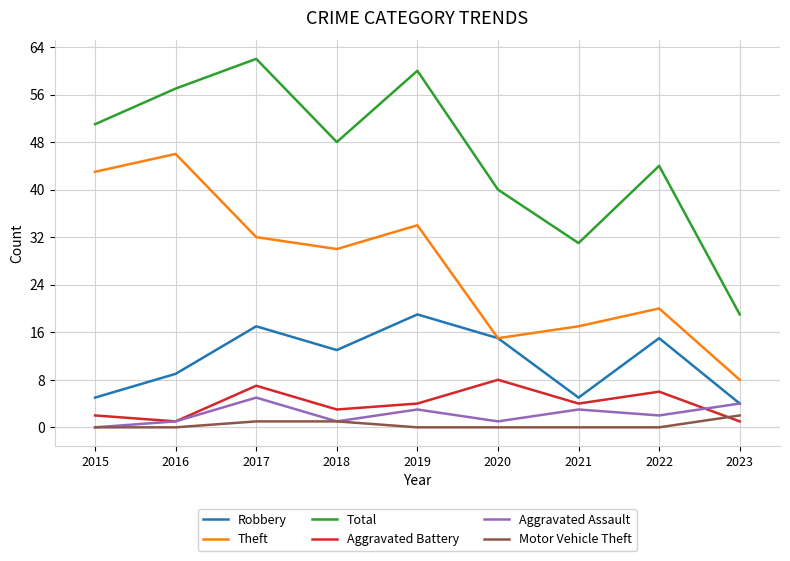

At how many categories does at least one series exceed 11?

9